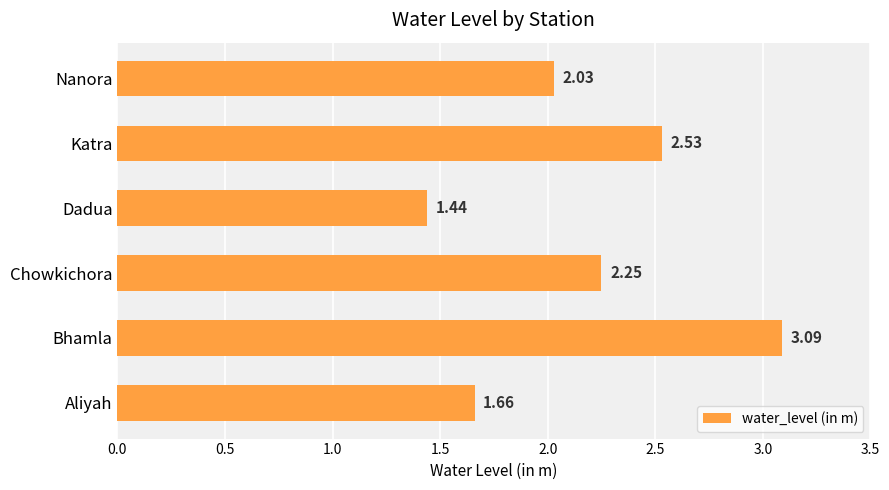

Approximately how many times larger is the value at Chowkichora compared to Bhamla?

0.7